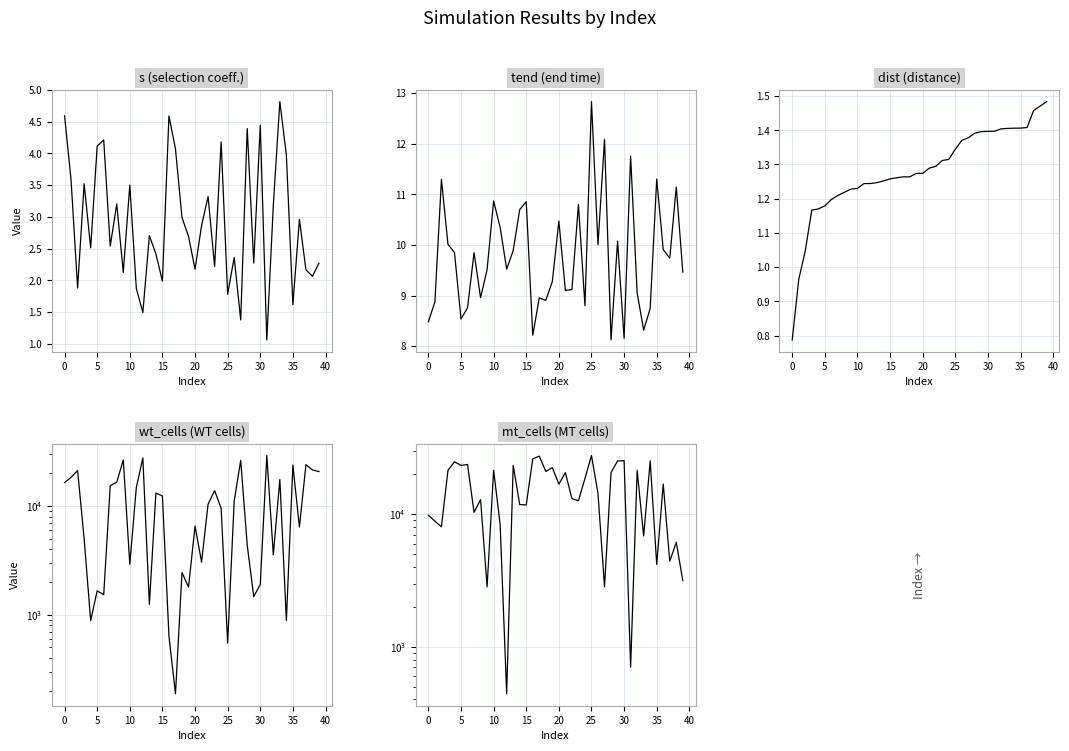

In tend, how many points are higher than both neighbors (excluding endpoints)?

13